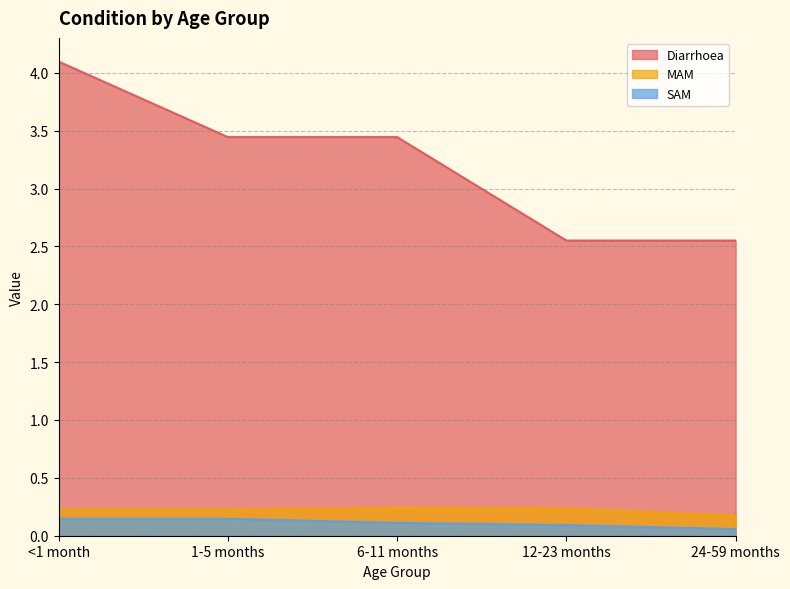

Read the Diarrhoea value at 6-11 months.

3.4